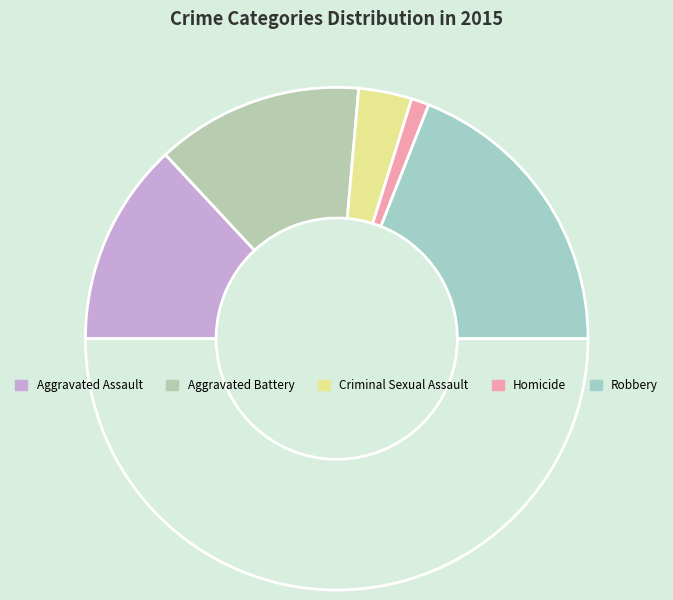

Count the number of slices in the pie.

6